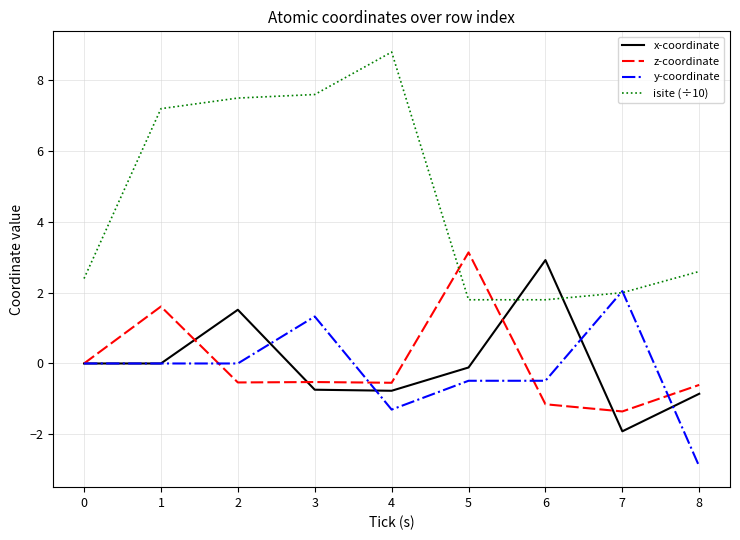

Rank the series by their maximum value, from highest to lowest.

isite (÷10), z-coordinate, x-coordinate, y-coordinate